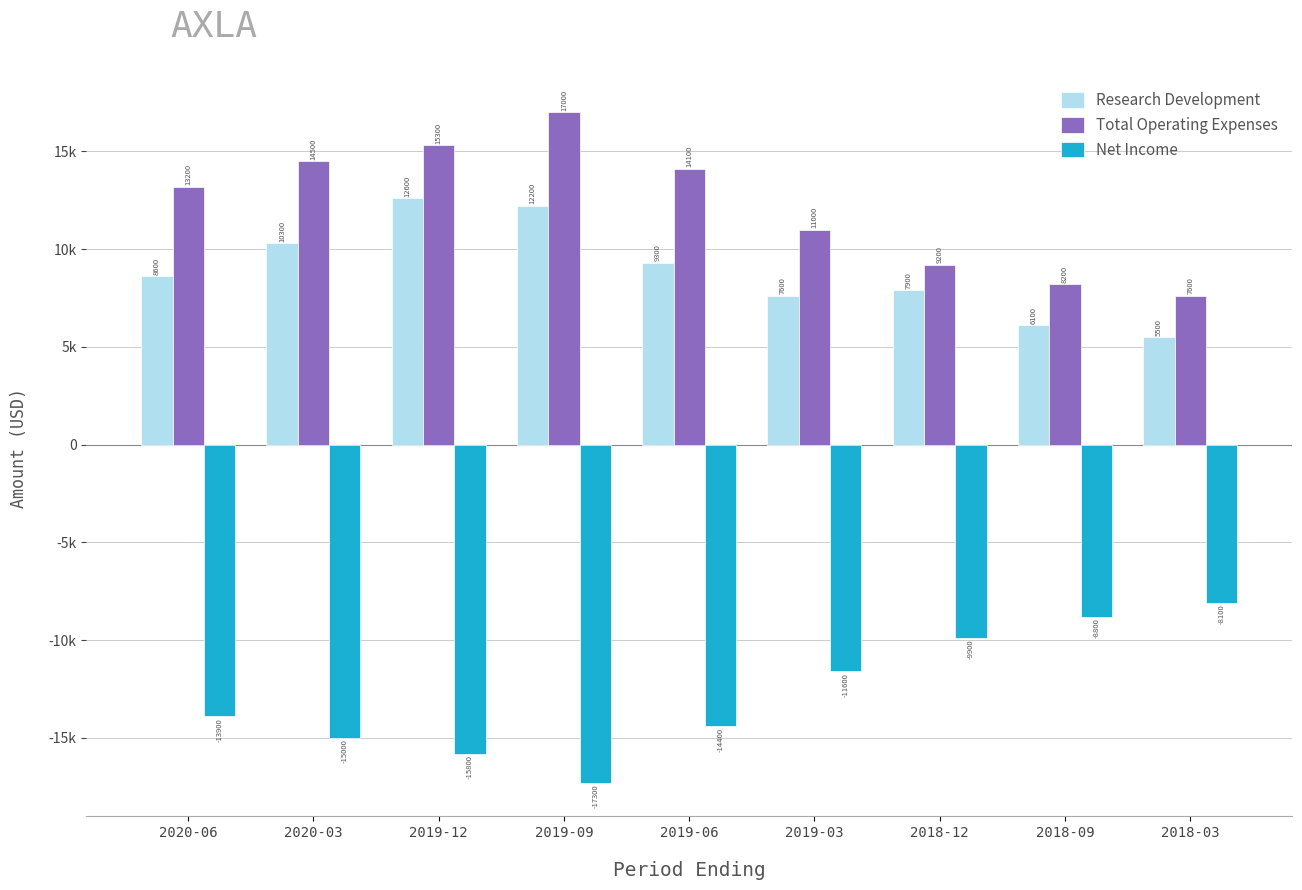

Does the chart contain stacked bars?

No